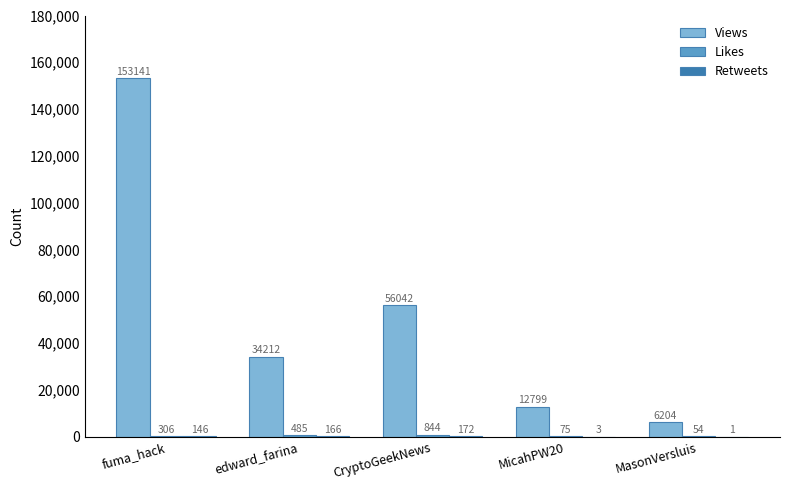

At which category is the sum across all series the highest?

fuma_hack